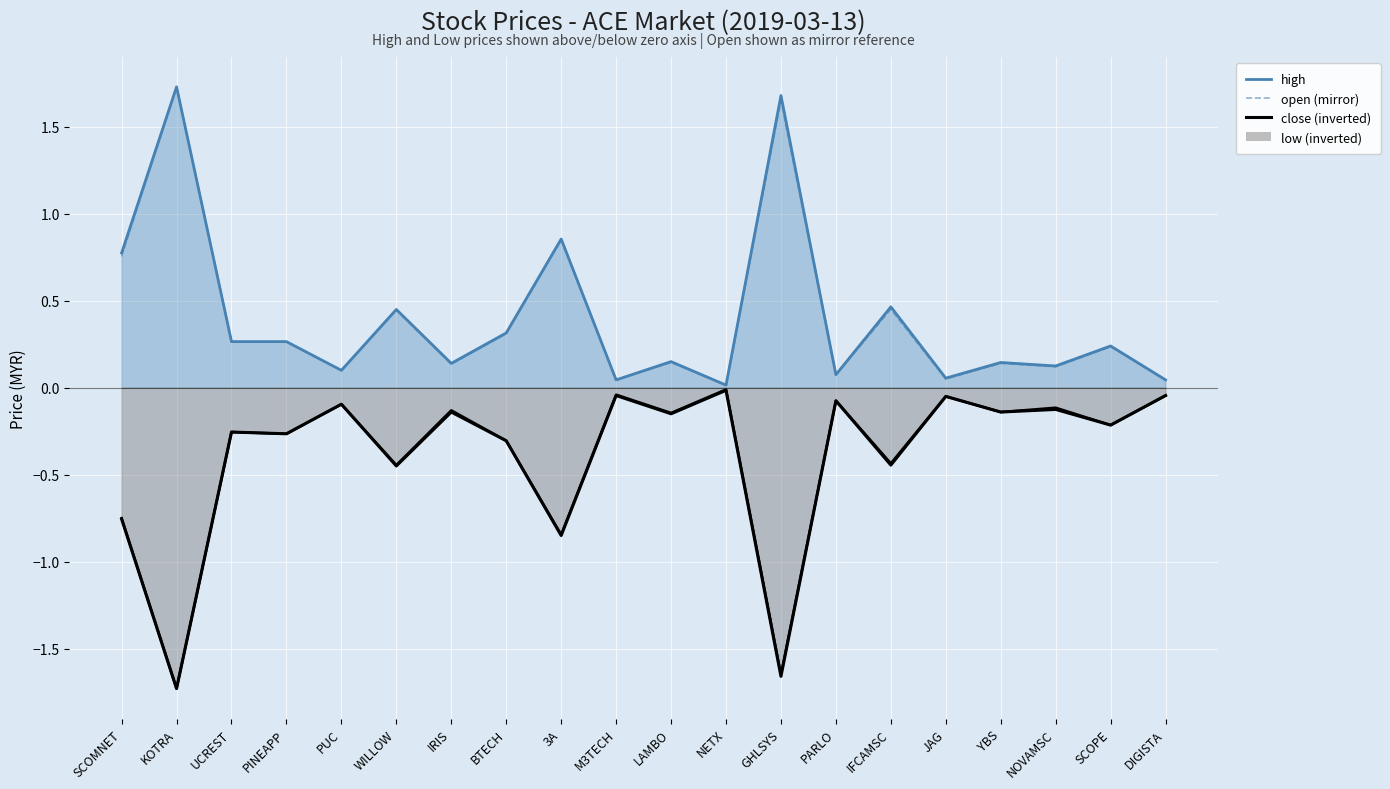

At which label does open (mirror) reach its peak?

KOTRA